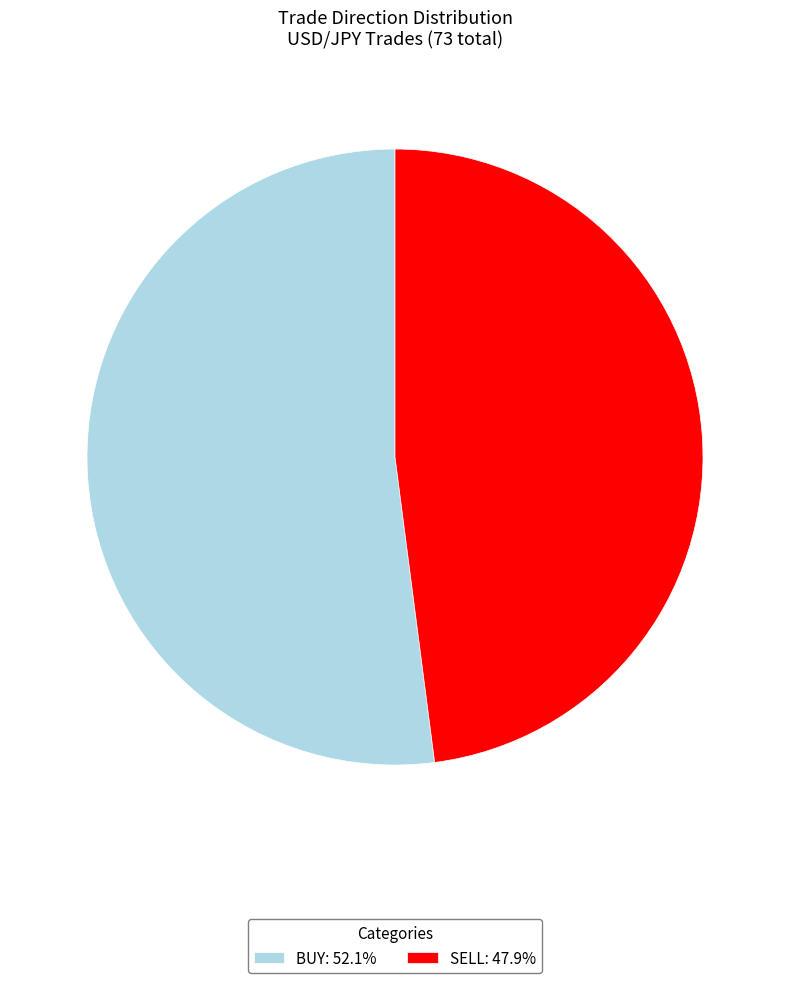

Combined, do SELL: 47.9% and BUY: 52.1% account for over 50%?

Yes